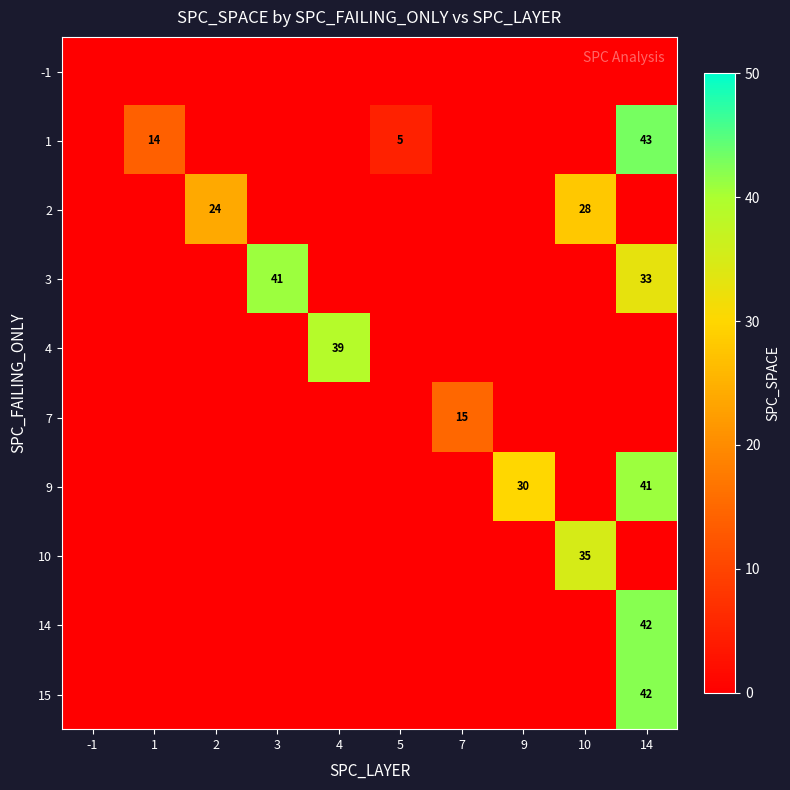

Is it true that 1 equals 63 at 14?

False